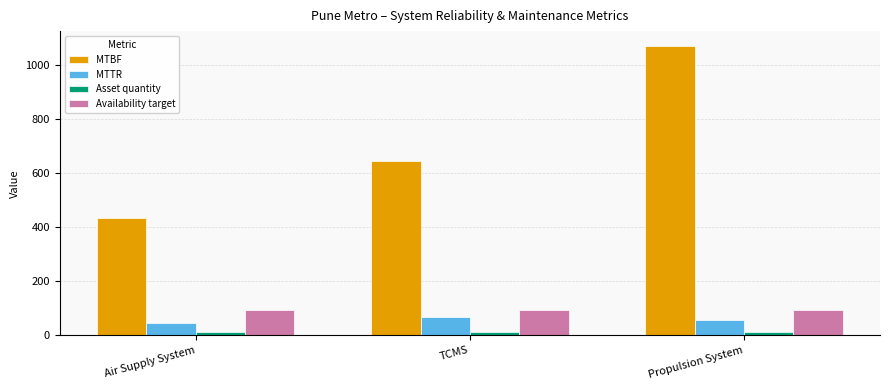

What is the difference between the maximum and minimum values in the MTBF series?

638.5